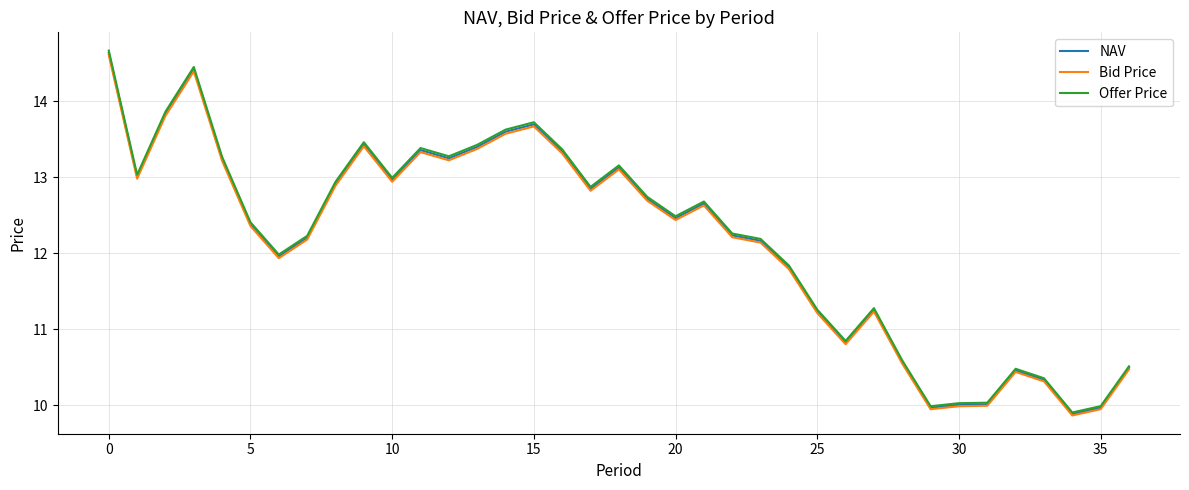

Which series has the largest range (max minus min)?

Offer Price